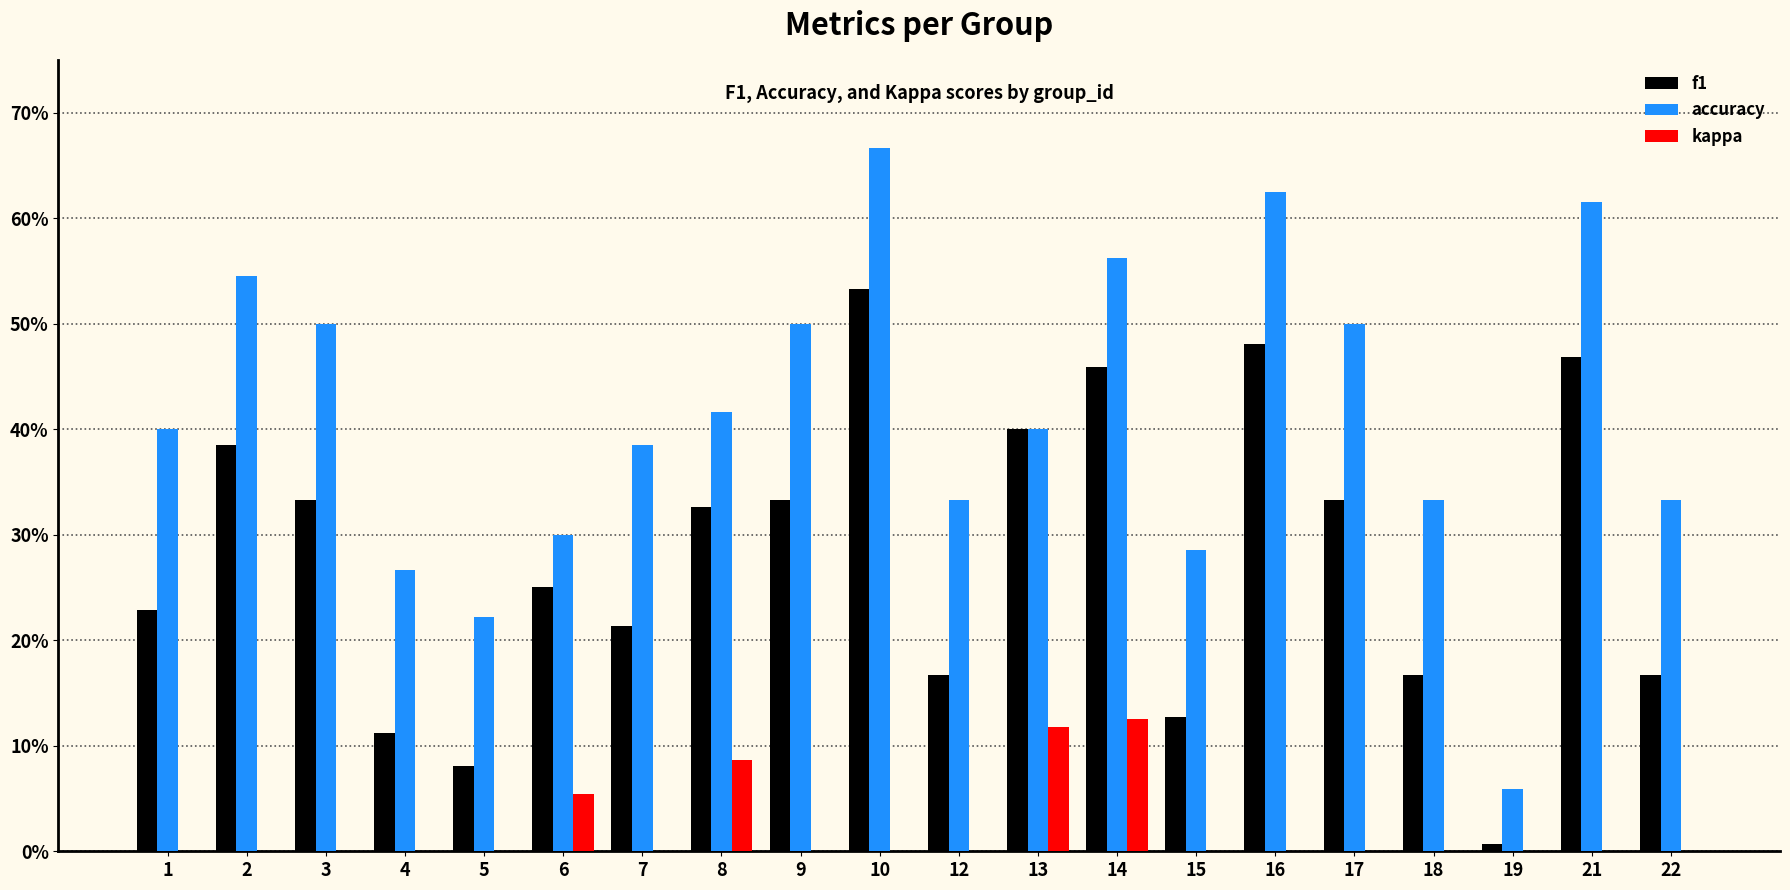

The value of accuracy at 10 is 0.9. True or false?

False